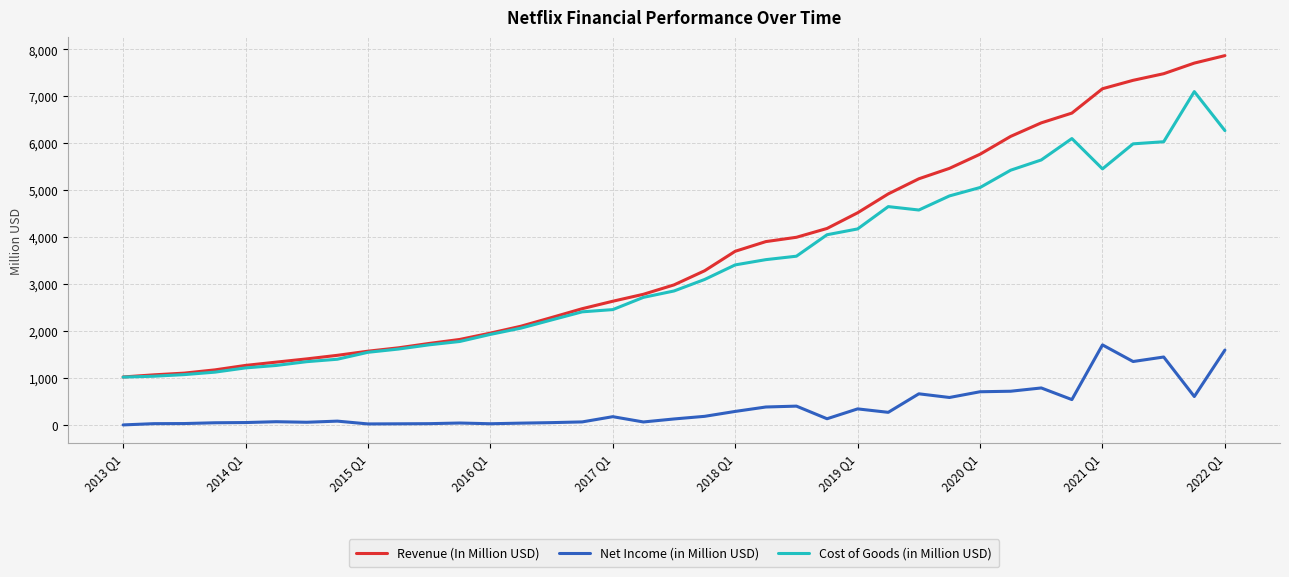

What is the highest value of the Cost of Goods (in Million USD) series?

7101.6